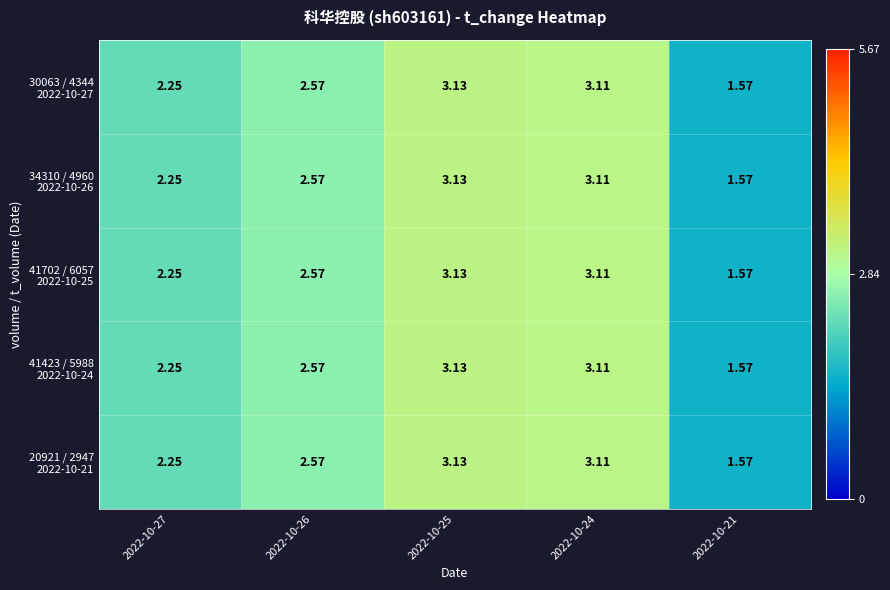

What is the greatest value displayed?

3.1